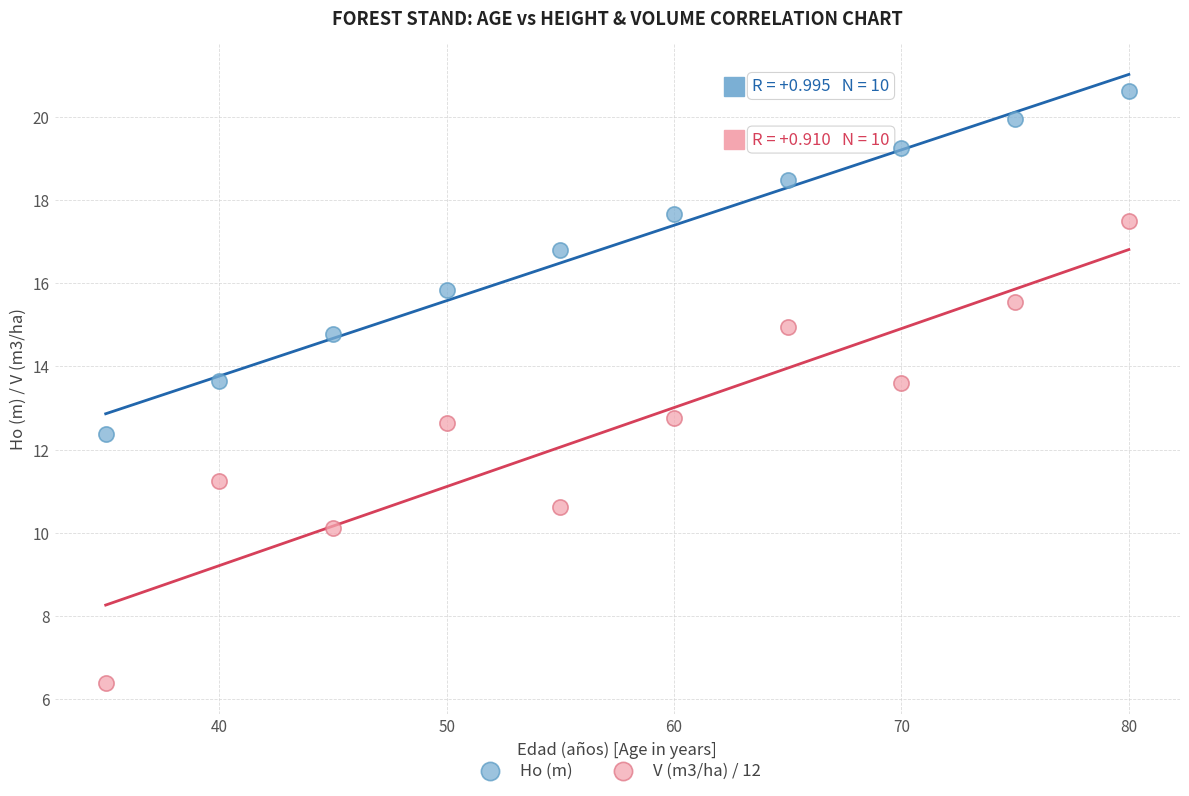

In the Ho (m) series, what Y value is closest to 16?

15.8